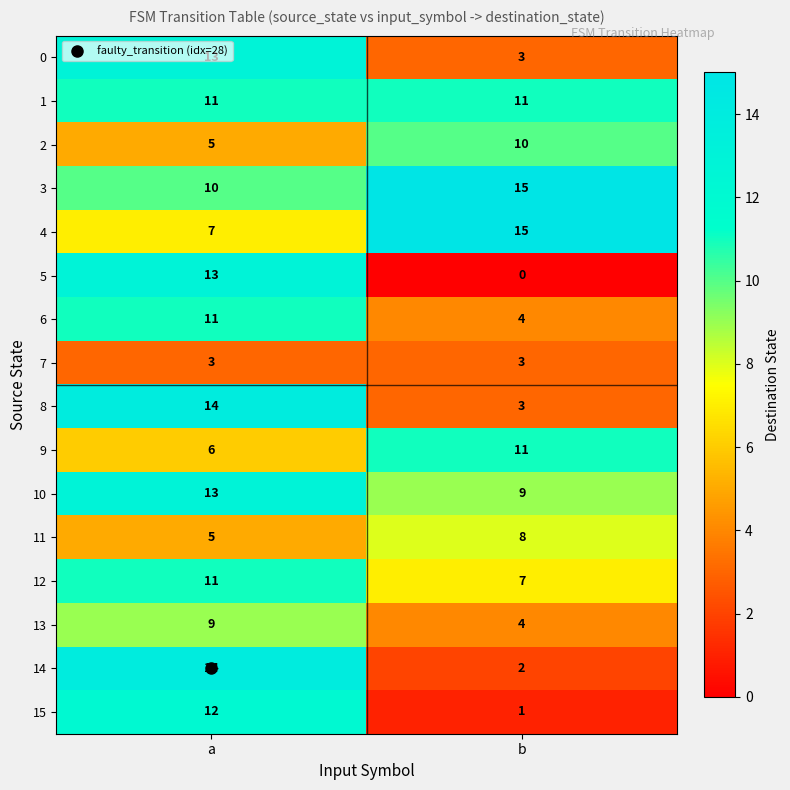

What is the difference between the highest and lowest values at b?

15